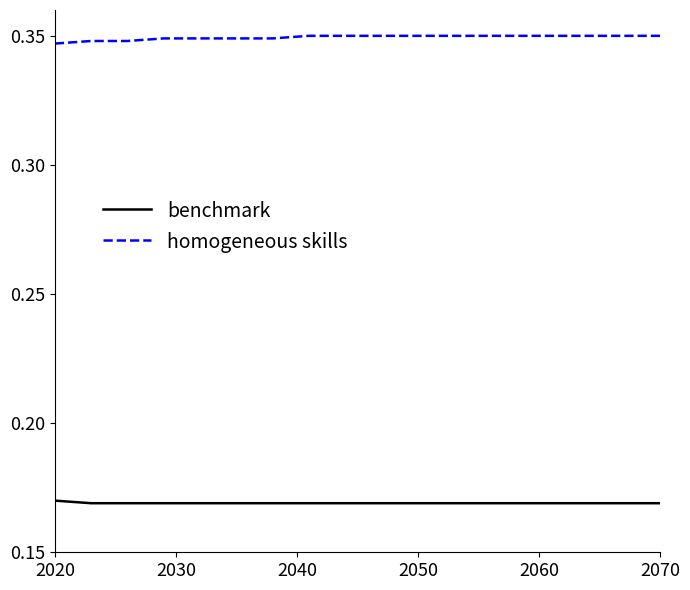

True or false: homogeneous skills and benchmark cross at least once.

False